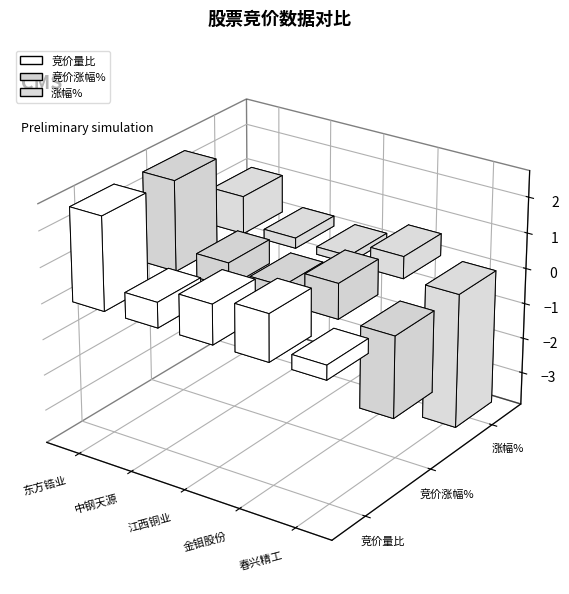

What is the label of the 1st bar from the right?

春兴精工